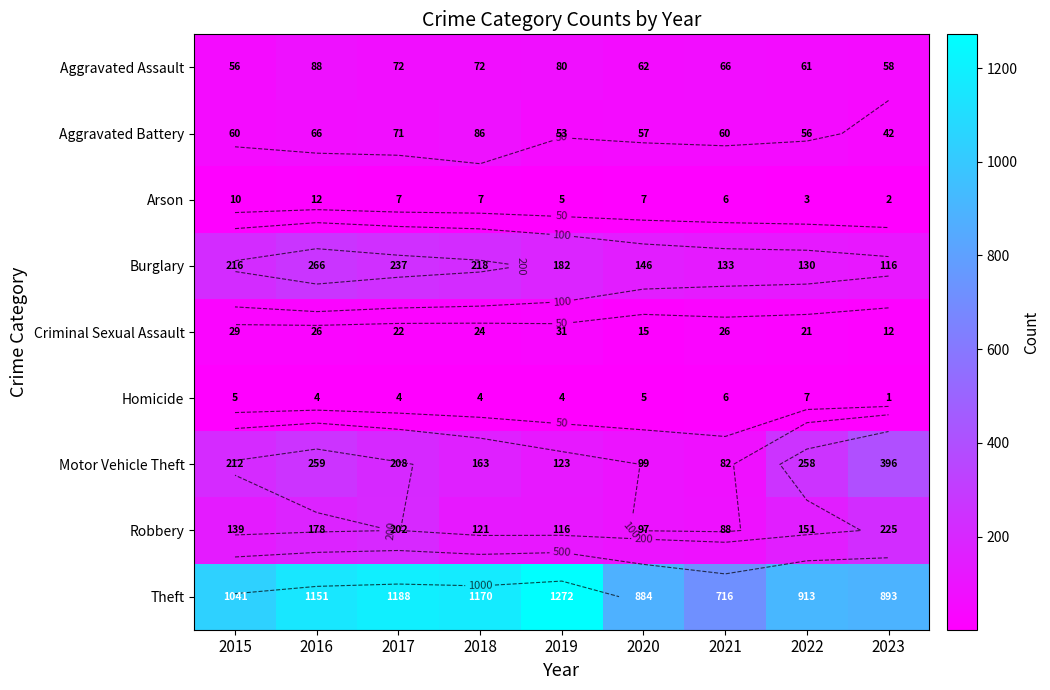

List the labels in order of Motor Vehicle Theft value, smallest first.

2021, 2020, 2019, 2018, 2017, 2015, 2022, 2016, 2023